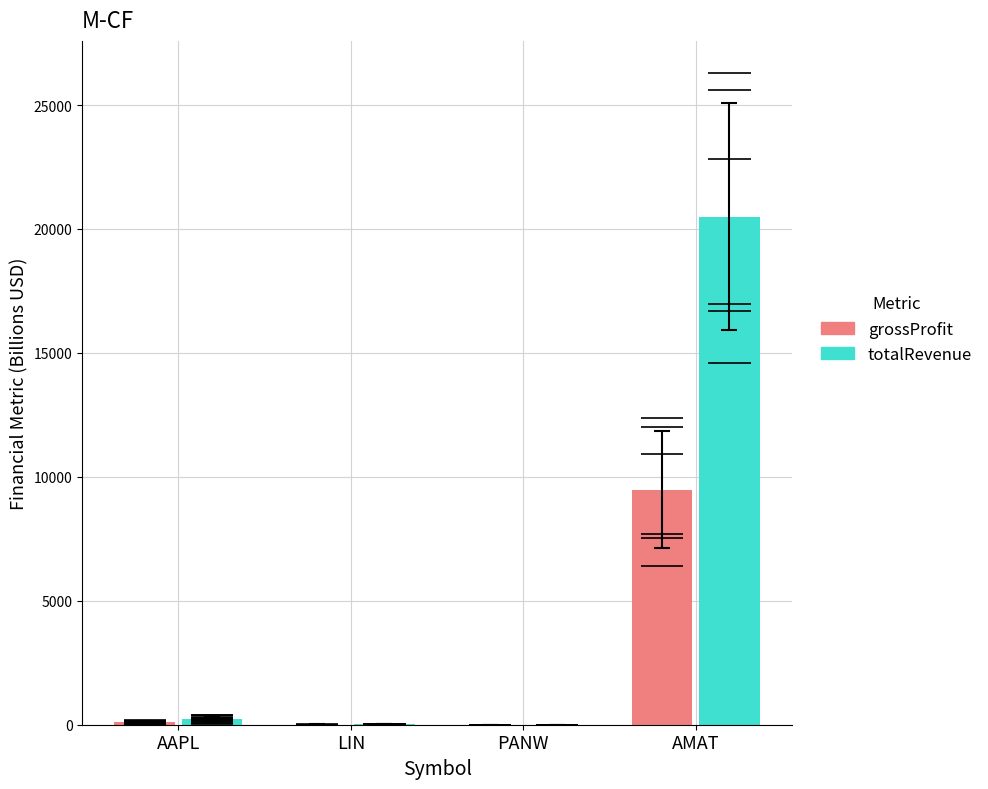

Reading right to left, list all the values displayed in this chart.

grossProfit: AMAT=9481.0	PANW=2.3	LIN=6.9	AAPL=90.3
totalRevenue: AMAT=20494.3	PANW=3.2	LIN=25.8	AAPL=222.1